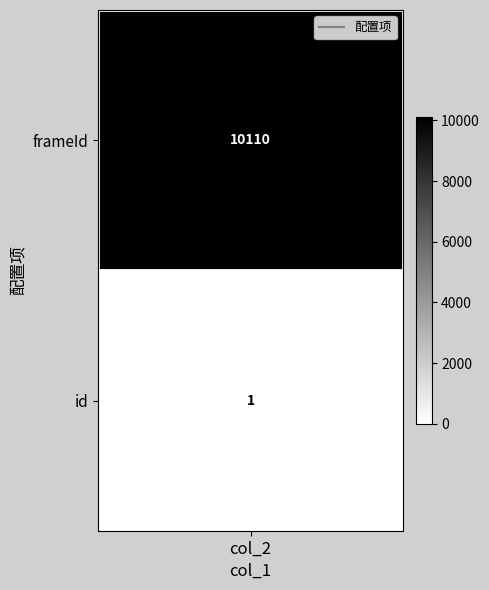

The chart shows a value of 0 at 0. True or false?

False